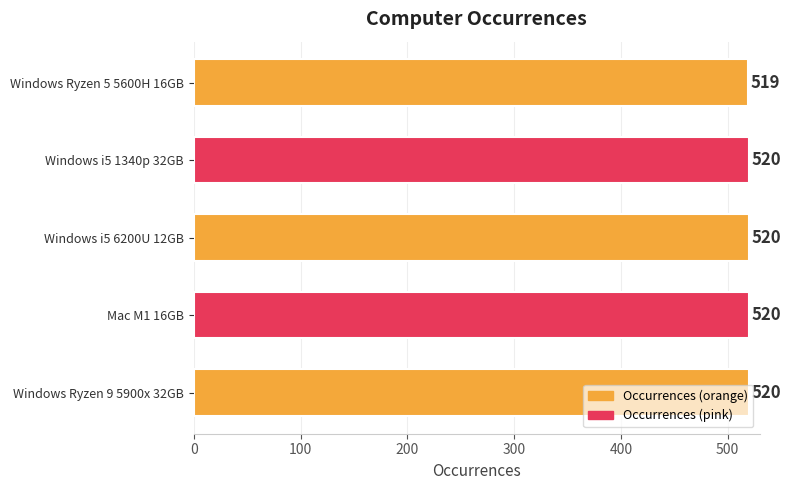

What is the minimum value shown in the chart?

519